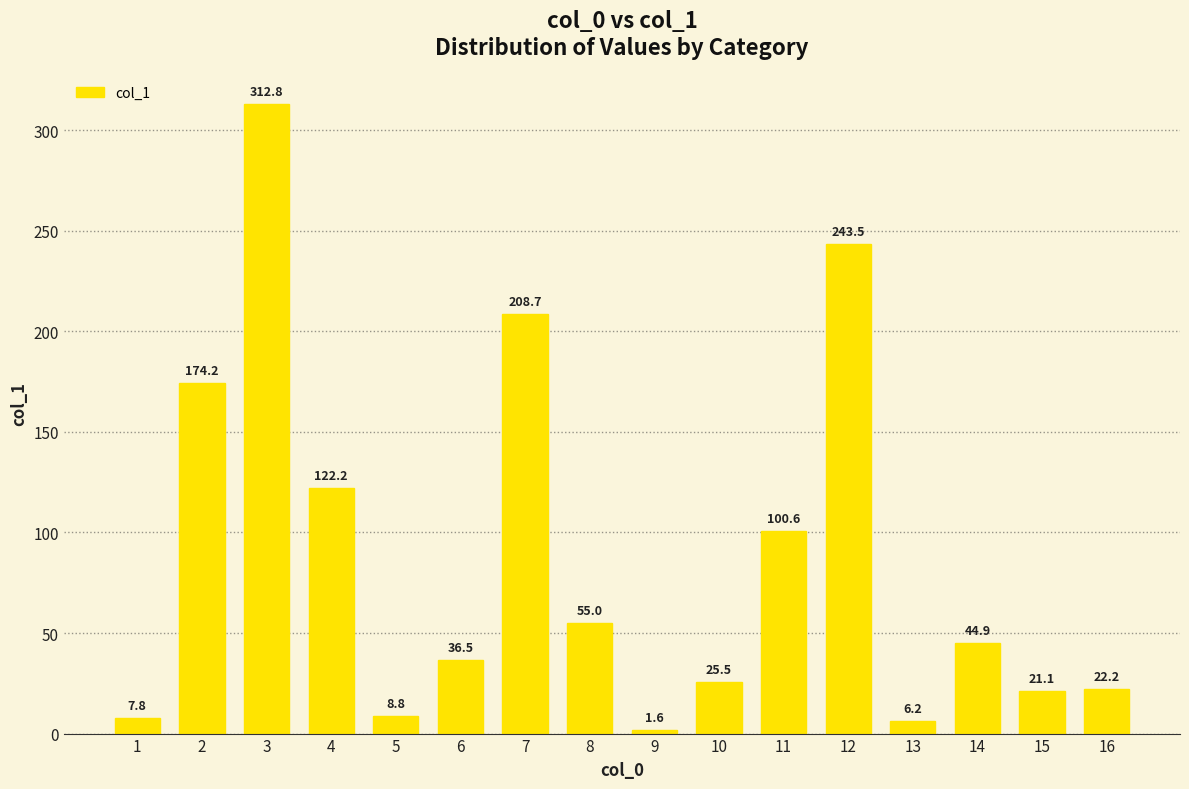

List the labels in order of value, largest first.

3, 12, 7, 2, 4, 11, 8, 14, 6, 10, 16, 15, 5, 1, 13, 9